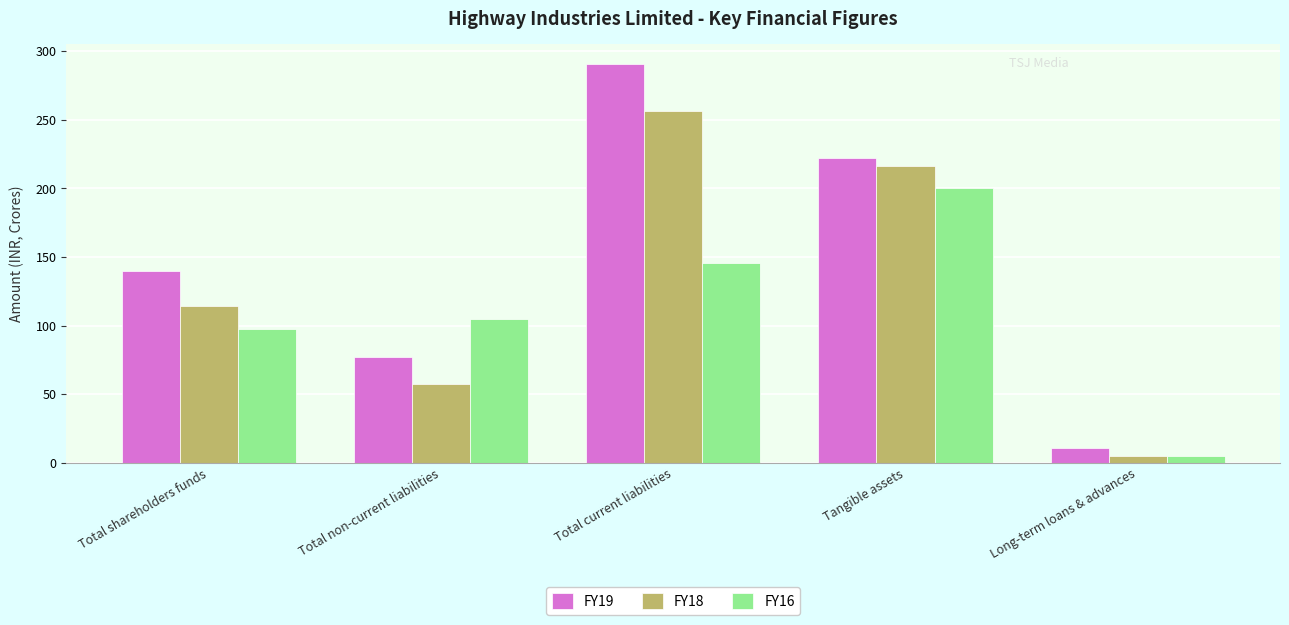

What is the maximum value shown in the chart?

290.5